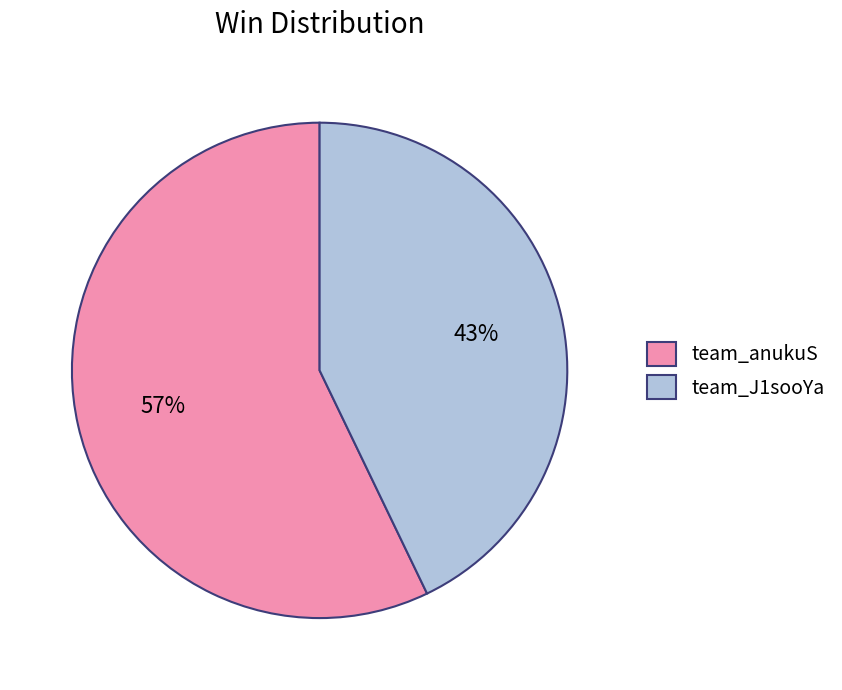

Is there any slice that represents more than half of the pie?

Yes